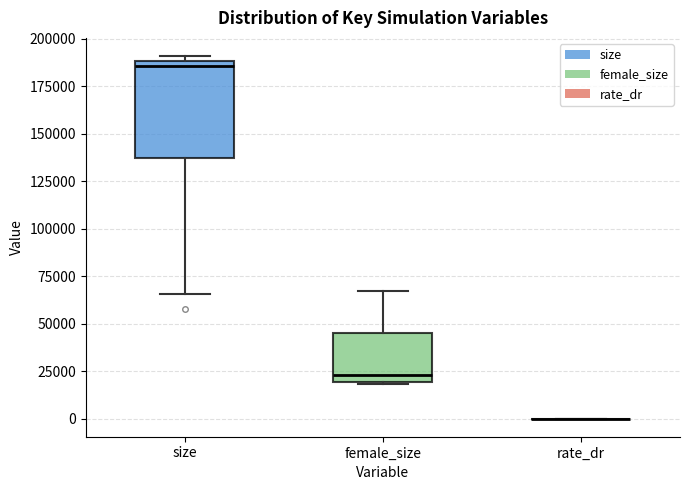

Reading left to right, transcribe this box plot: for each box, give where its median line is, the range the box spans, and where its two whiskers end, as read against the y-axis. The values are not printed on the chart, so give them approximately, as read against the axis.

size: median 185000, box 135000 to 190000, whiskers 65000 to 190000 (just above the box's upper edge)
female_size: median 25000, box 20000 to 45000, whiskers 20000 to 65000
rate_dr: box collapsed to a line at 0, whiskers 0 to 0